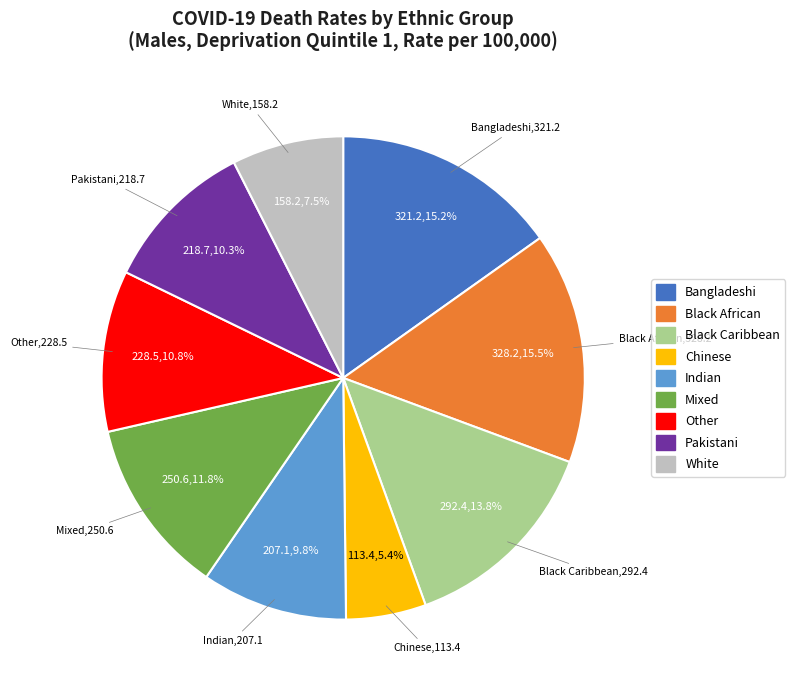

Is there a majority slice in this chart?

No